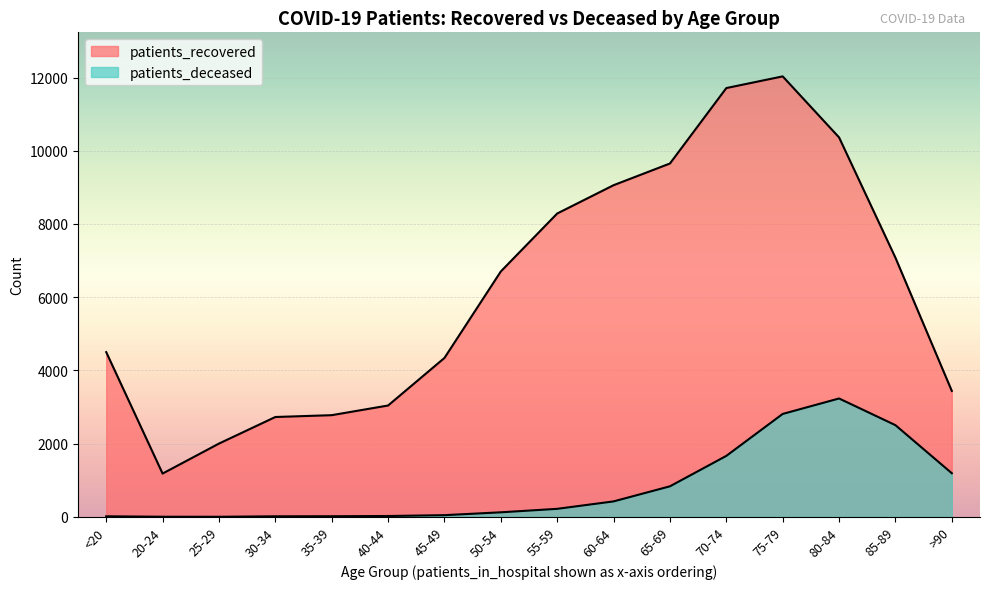

At which label is patients_recovered closest to 6607?

50-54